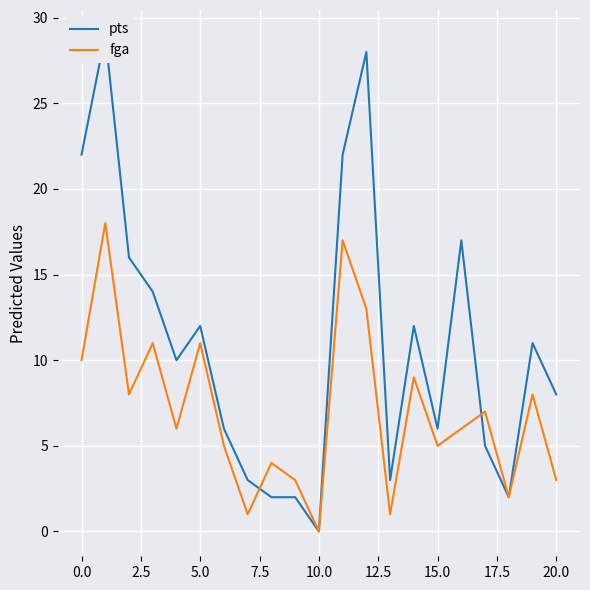

At which category does pts reach its first local valley?

7.5